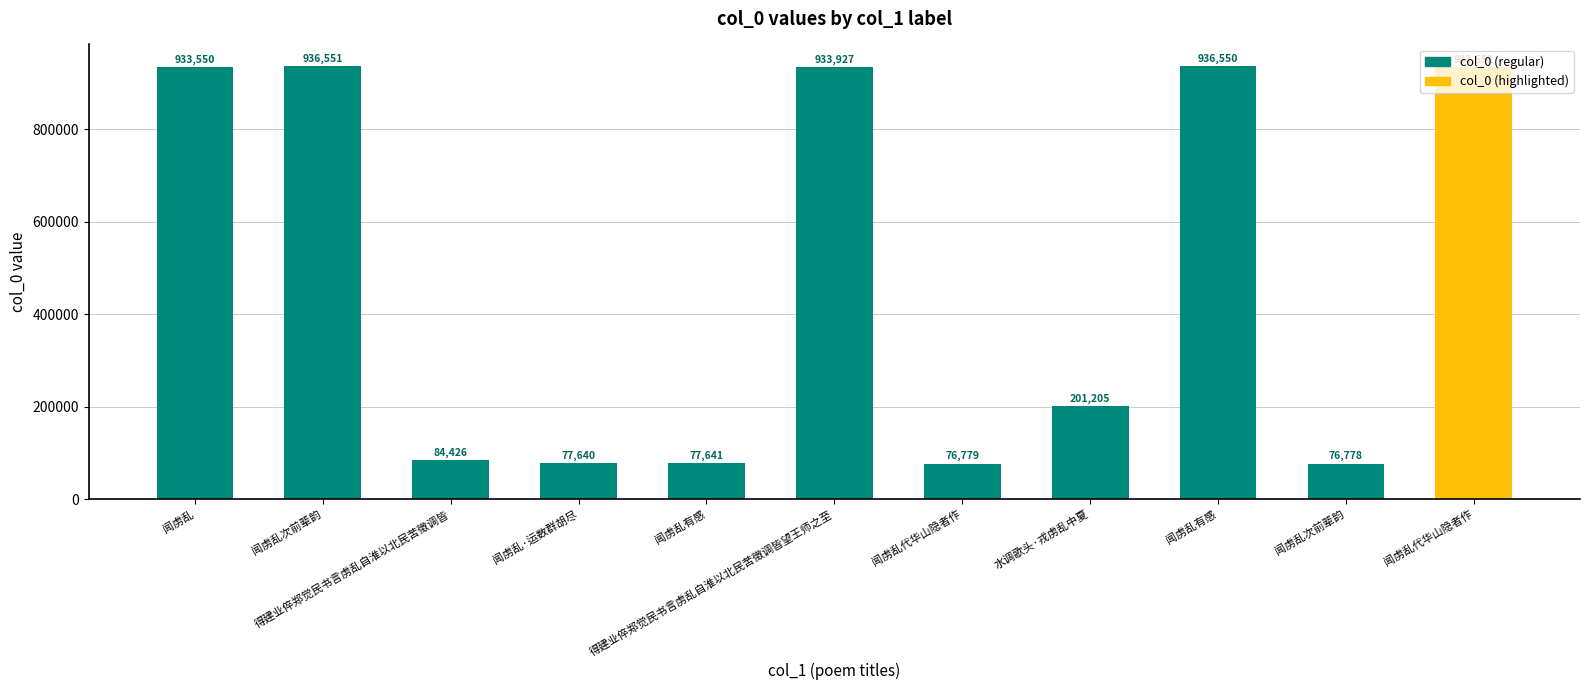

Reading left to right, extract all data points from this chart.

933550	936551	84426	77640	77641	933927	76779	201205	936550	76778	933551